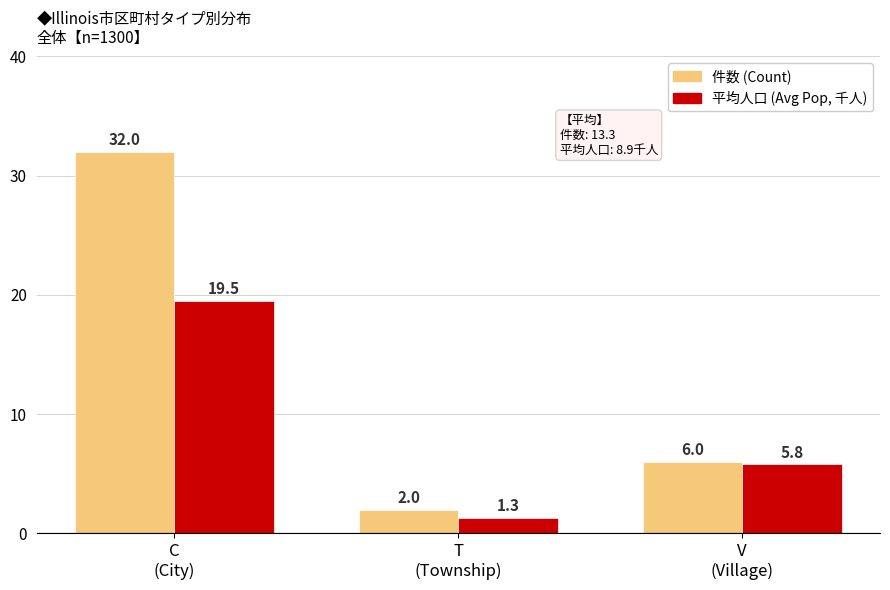

The value of 件数 (Count) at V
(Village) is 4.0. True or false?

False